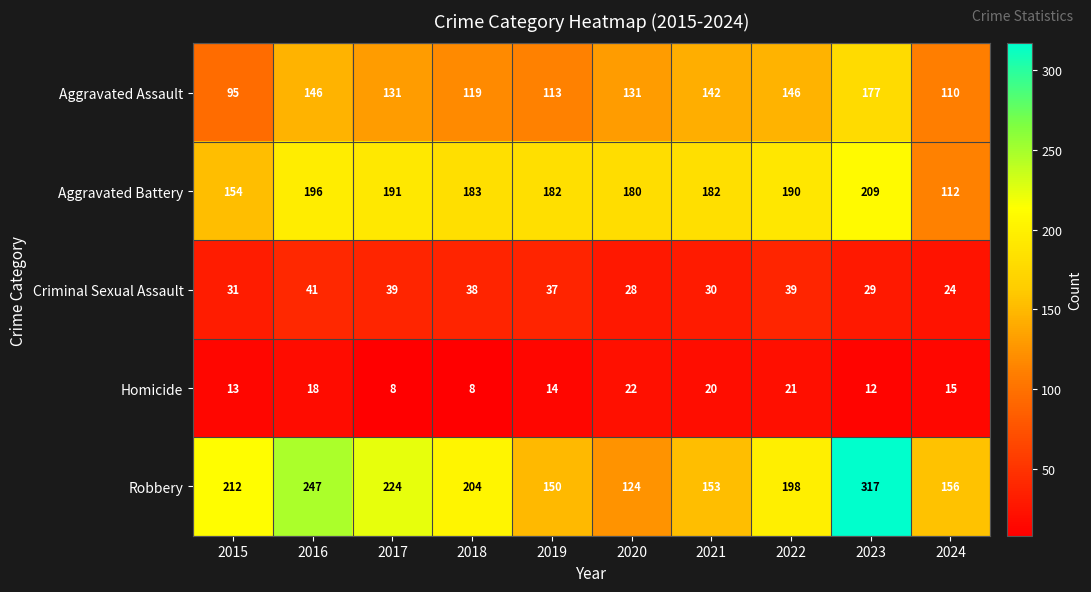

Which series has the widest spread of values?

Robbery